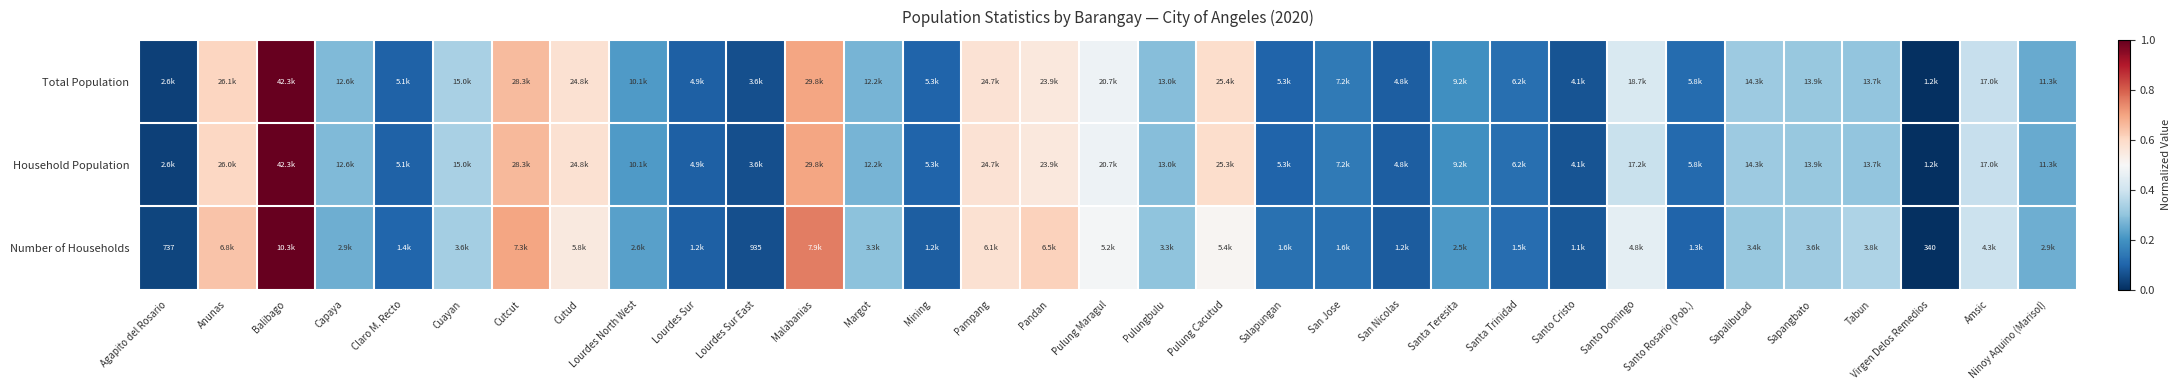

What is the sum of the Household Population values at Salapungan and Santa Teresita?

0.3